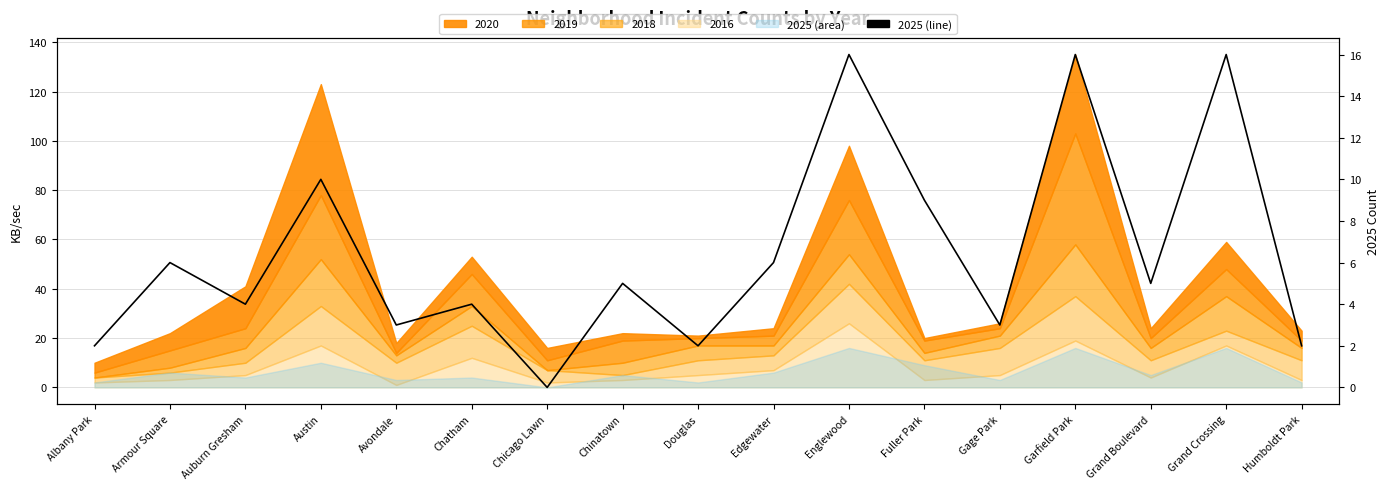

What is the value of the 9th point from the left?

2